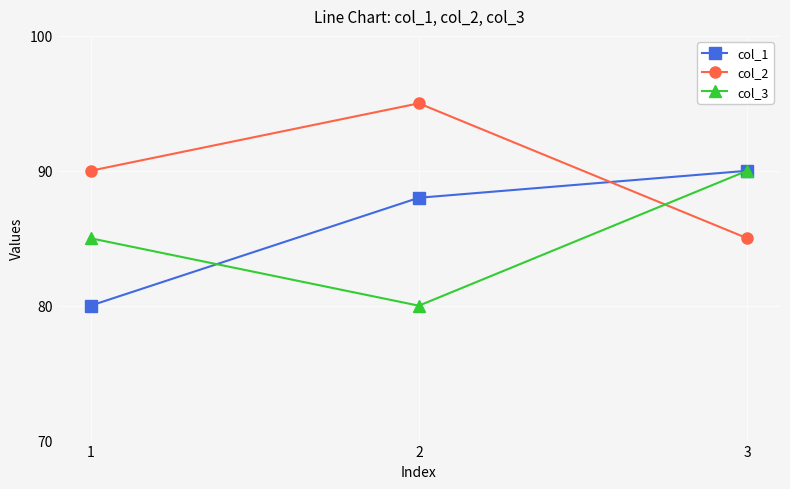

What is the total value across all series at 3?

265